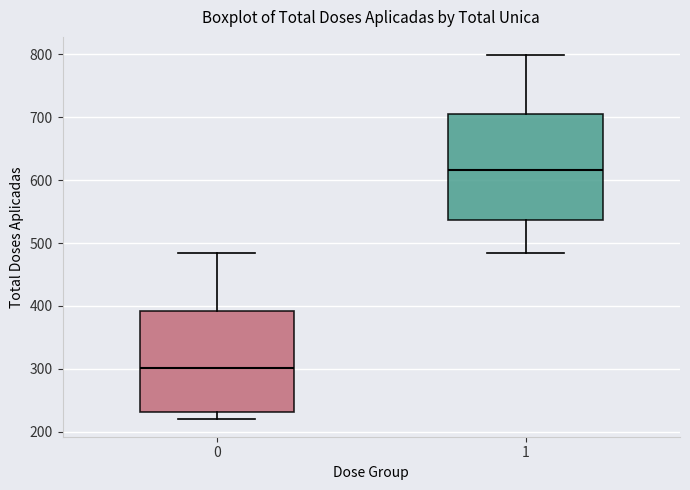

Where does the median line of the box at x = 0 sit on the y-axis? The values are not printed on the chart, so give them approximately, as read against the axis.

300